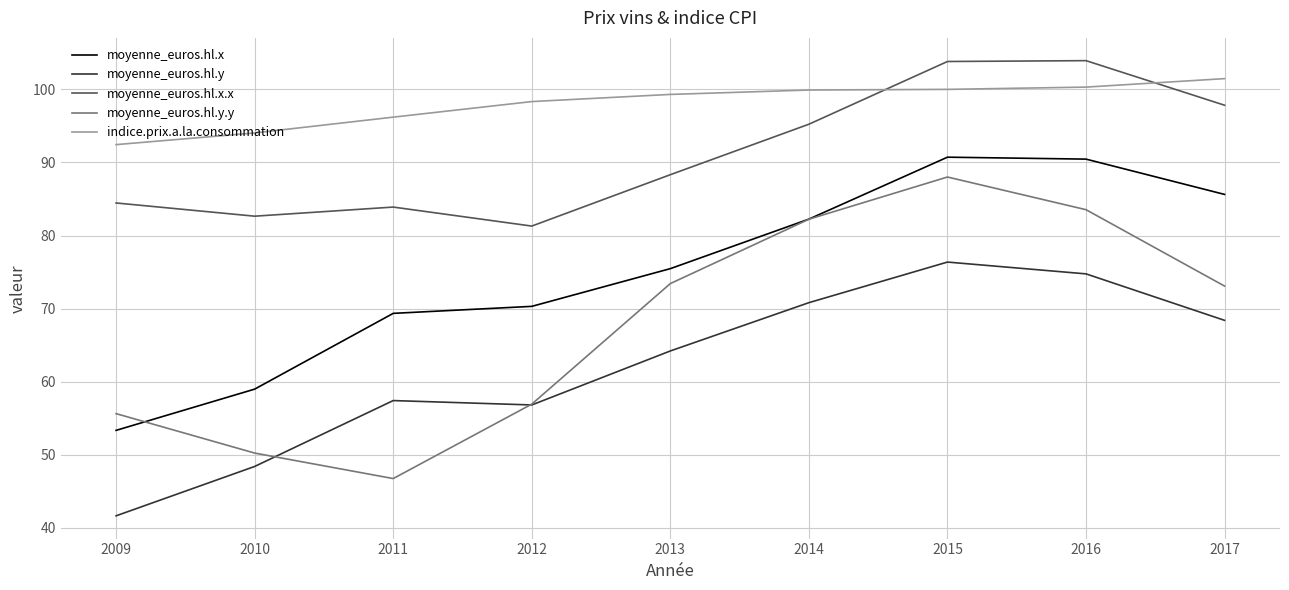

Is it true that moyenne_euros.hl.x.x equals 29.9 at 2011?

False